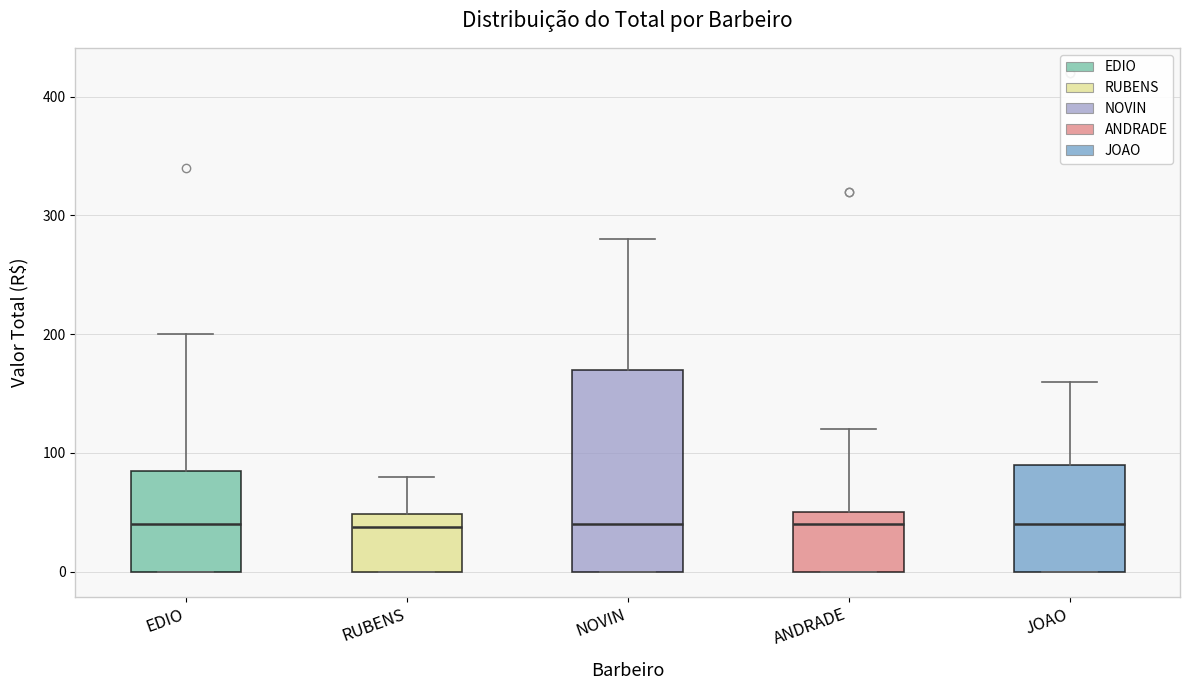

Which box is the tallest, from its lower edge to its upper edge?

NOVIN